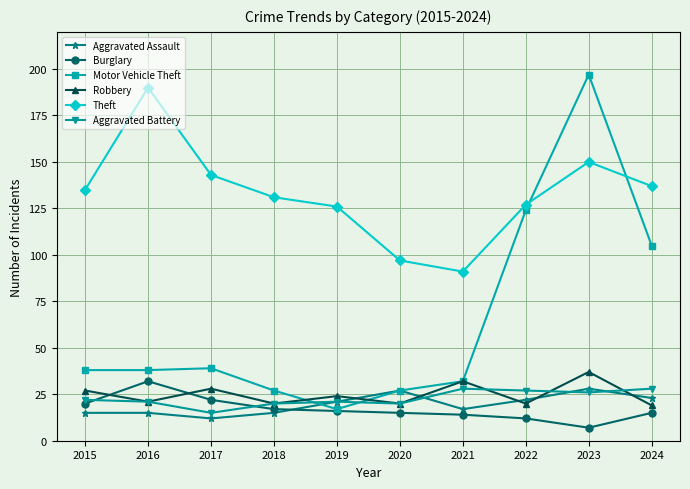

Reading right to left, transcribe all the data shown in this chart.

Aggravated Assault: 2024=23	2023=28	2022=22	2021=17	2020=27	2019=21	2018=15	2017=12	2016=15	2015=15
Burglary: 2024=15	2023=7	2022=12	2021=14	2020=15	2019=16	2018=17	2017=22	2016=32	2015=20
Motor Vehicle Theft: 2024=105	2023=197	2022=124	2021=32	2020=27	2019=17	2018=27	2017=39	2016=38	2015=38
Robbery: 2024=19	2023=37	2022=20	2021=32	2020=20	2019=24	2018=20	2017=28	2016=21	2015=27
Theft: 2024=137	2023=150	2022=127	2021=91	2020=97	2019=126	2018=131	2017=143	2016=190	2015=135
Aggravated Battery: 2024=28	2023=26	2022=27	2021=28	2020=20	2019=21	2018=20	2017=15	2016=21	2015=22